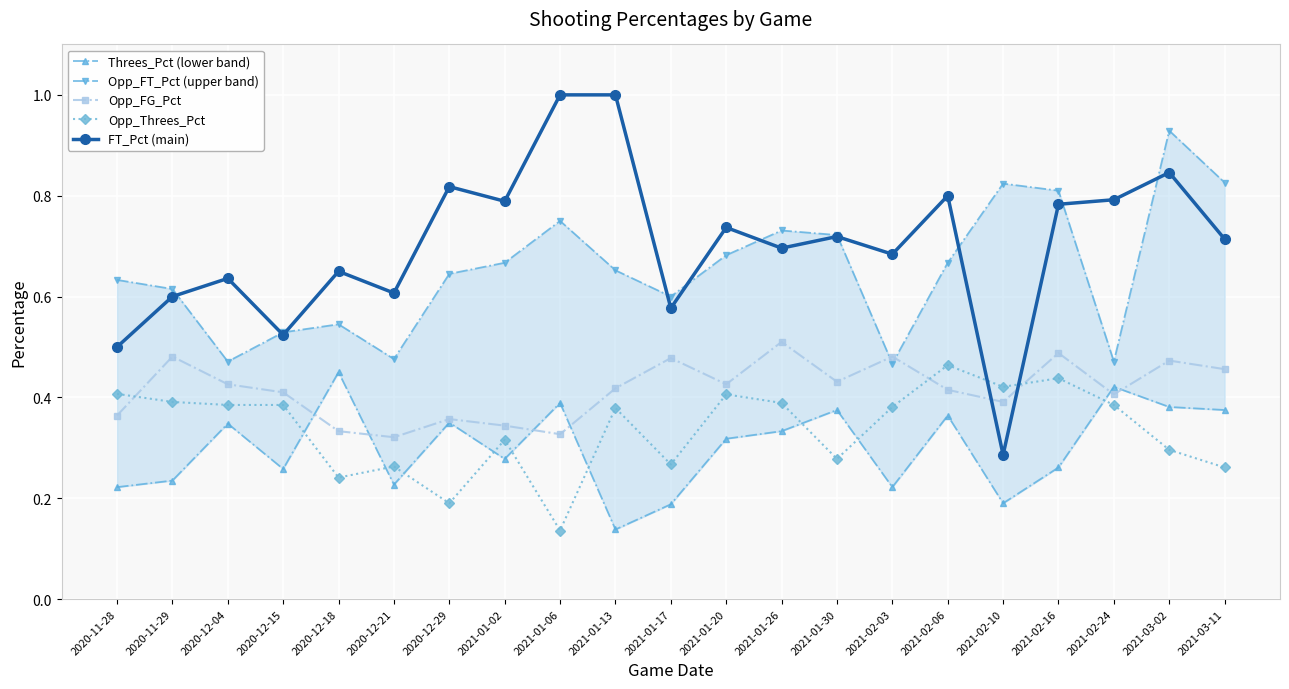

The value of Opp_FT_Pct (upper band) at 2021-01-06 is 0.4. True or false?

False